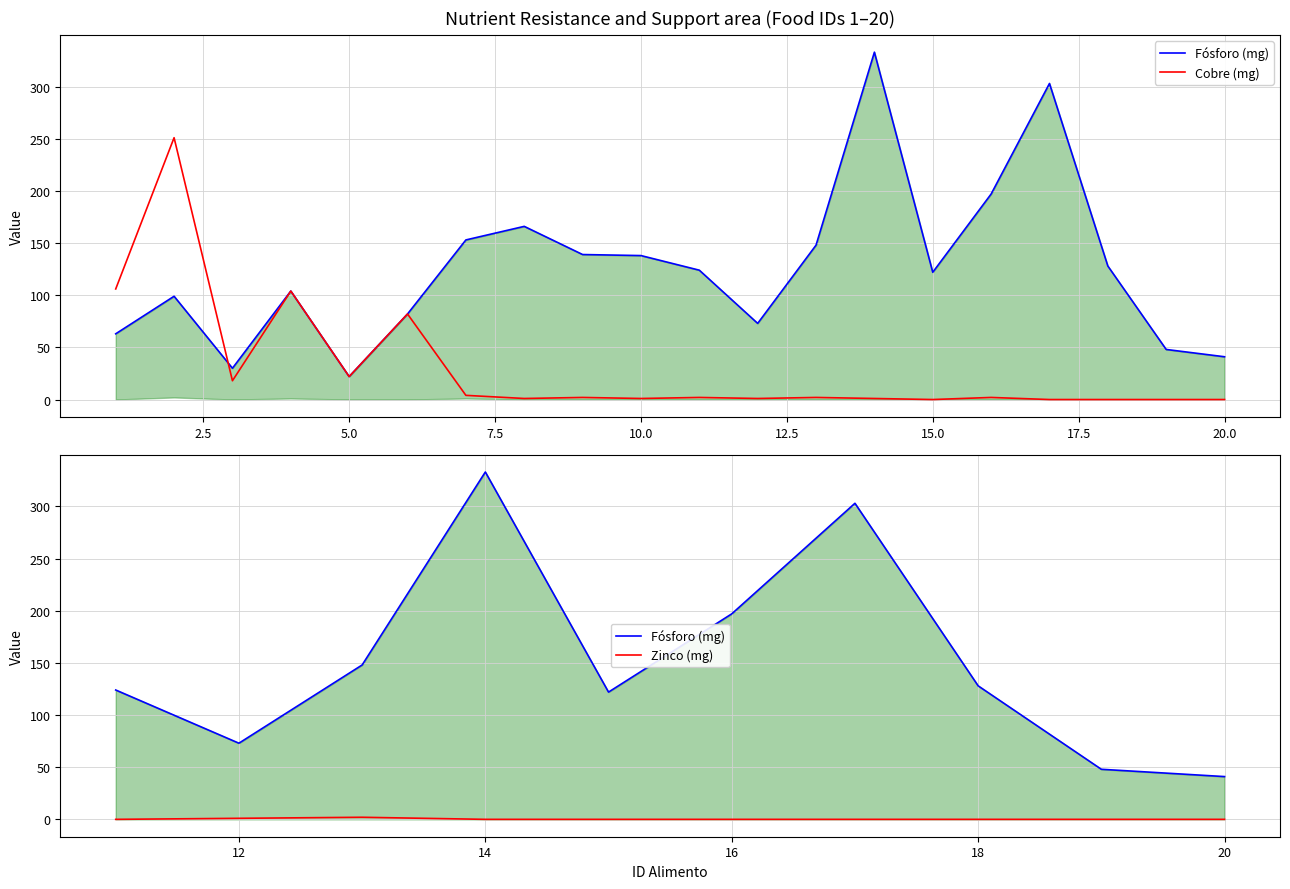

What is the difference between the Fósforo (mg) values at 19 and 15?

74